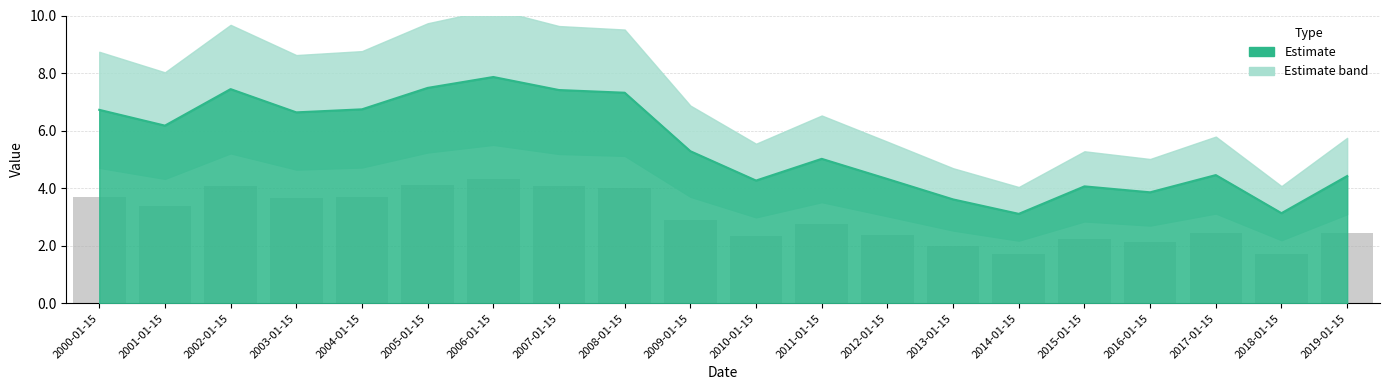

What is the smallest value displayed?

3.1